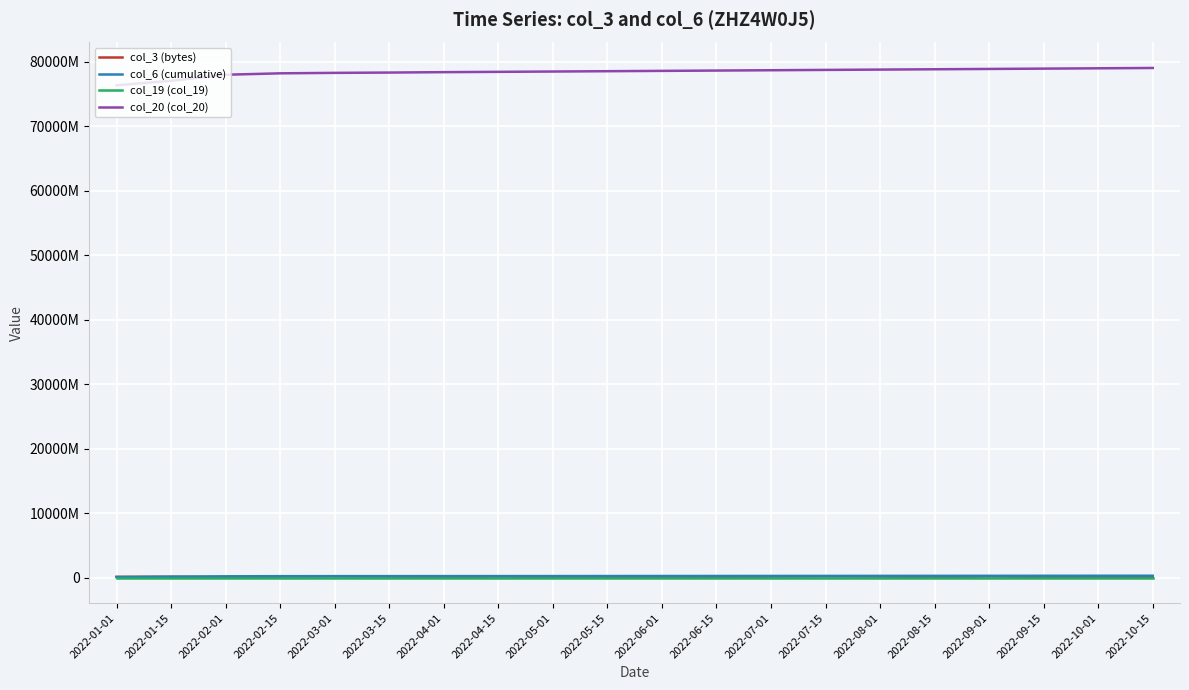

Is this an area chart (filled region under the line)?

No